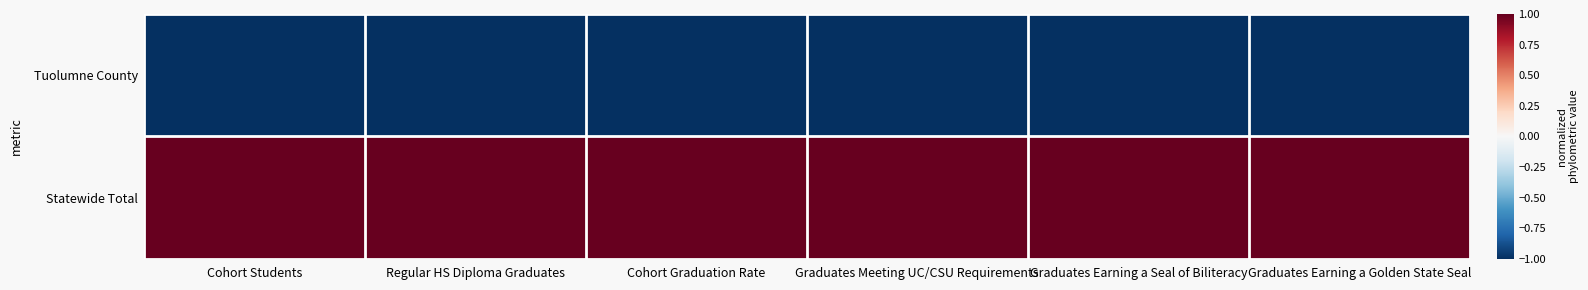

At which category is the sum across all series the highest?

Cohort Graduation Rate